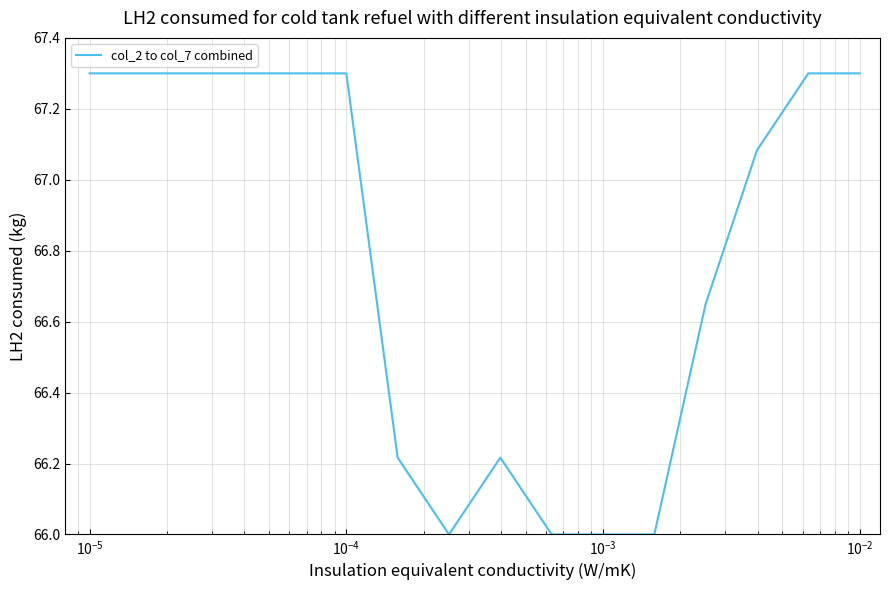

What is the smallest value displayed?

66.0